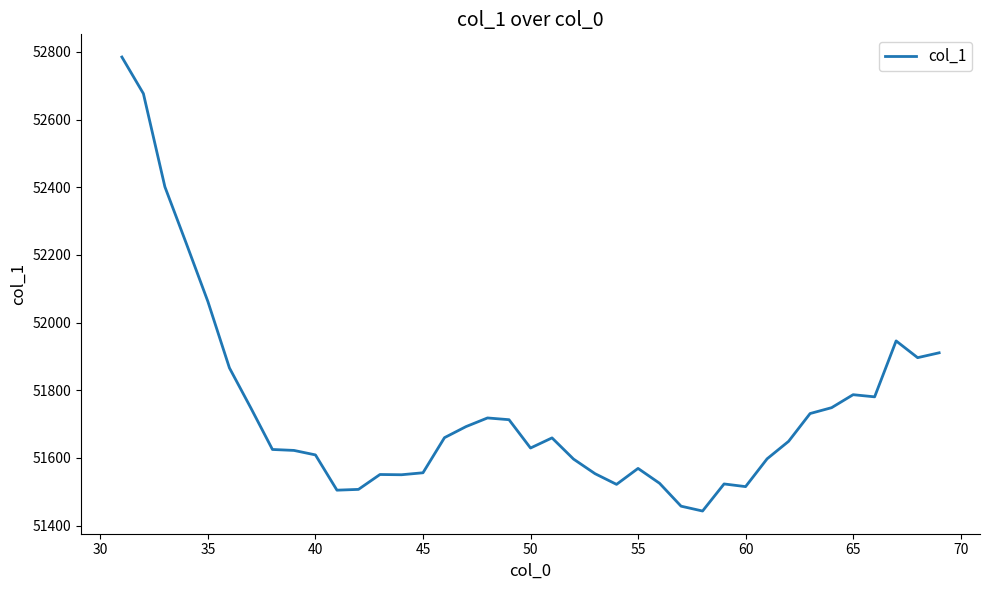

What is the difference between the maximum and minimum values?

1342.2